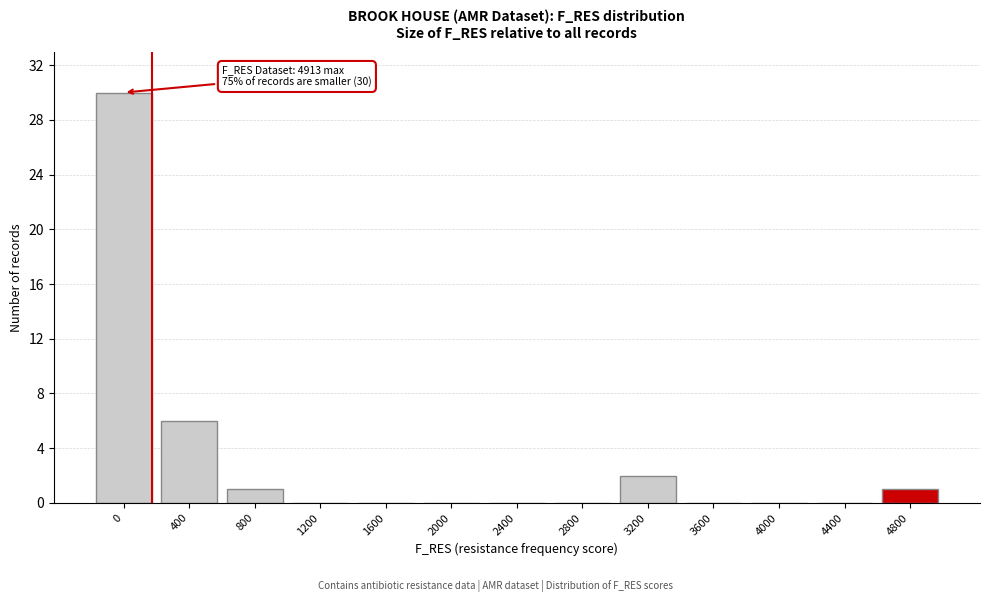

Reading right to left, extract all data points from this chart.

4800=1	4400=0	4000=0	3600=0	3200=2	2800=0	2400=0	2000=0	1600=0	1200=0	800=1	400=6	0=30